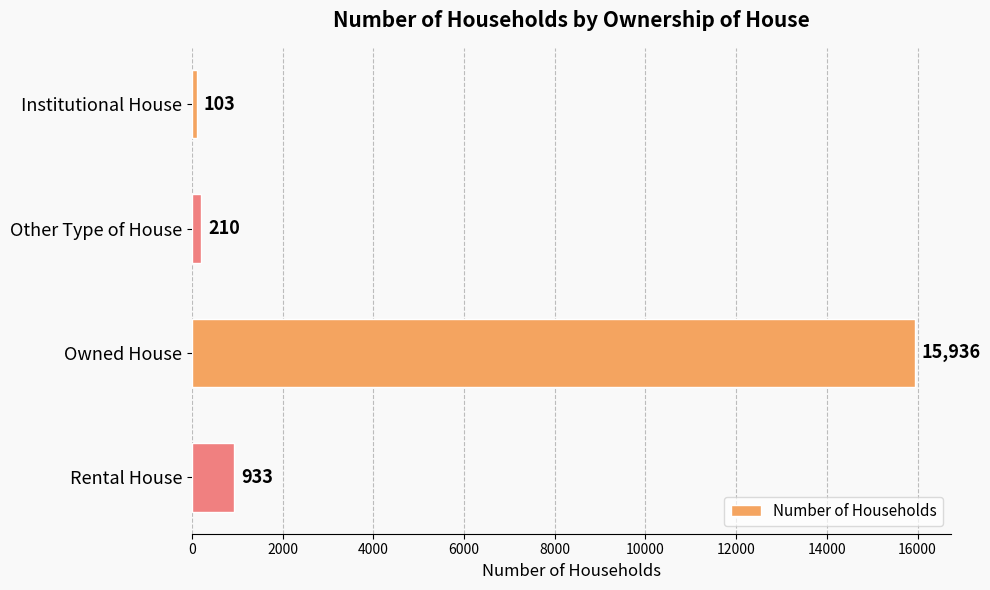

Are the bars grouped side by side (vs. stacked)?

No